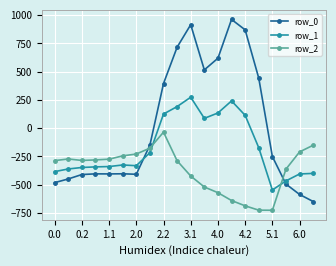

How many values in the row_1 series are below -325?

11